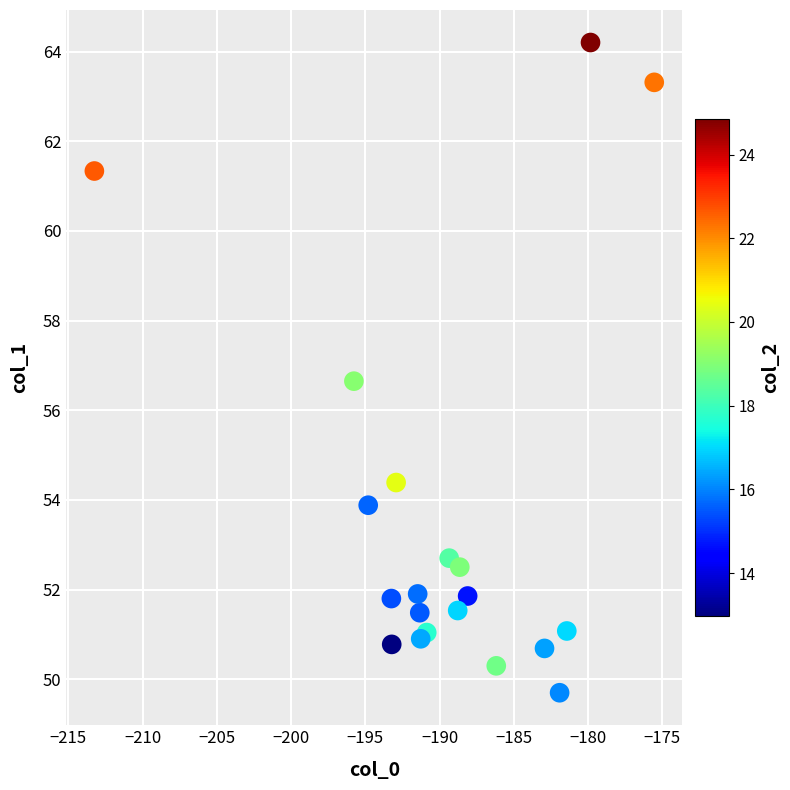

What Y value in the scatter plot is closest to 56?

56.6